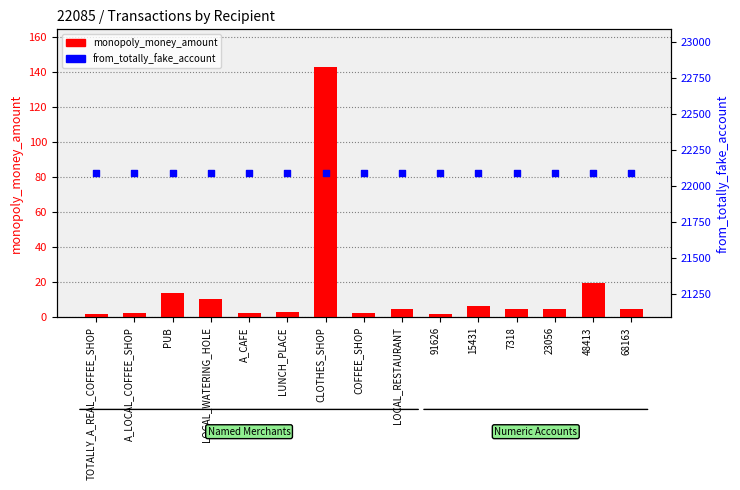

Which series reaches the minimum Y coordinate?

monopoly_money_amount